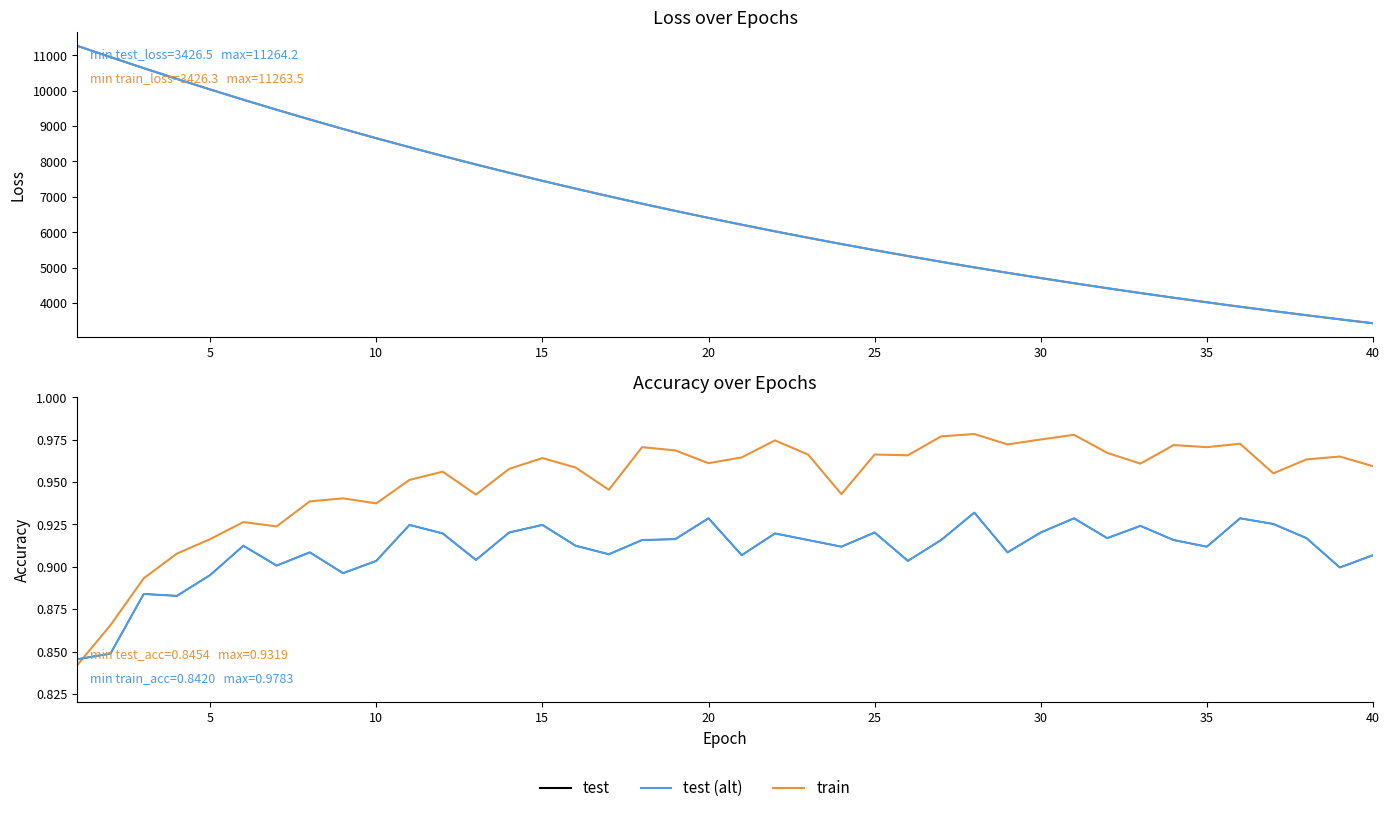

Count the train_accuracy values in the range 0 to 1.

40